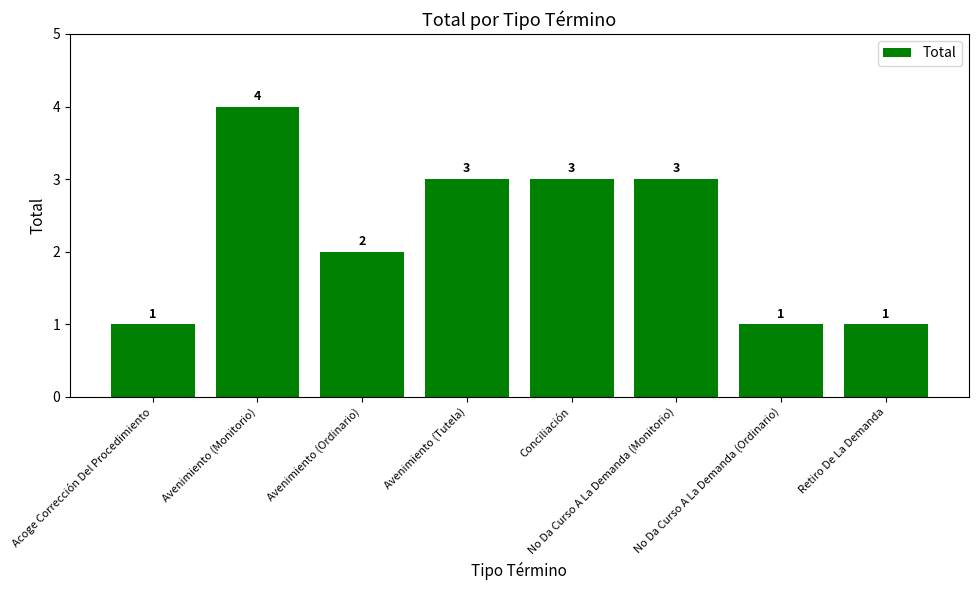

Is it true that the value at Acoge Corrección Del Procedimiento is 2?

False